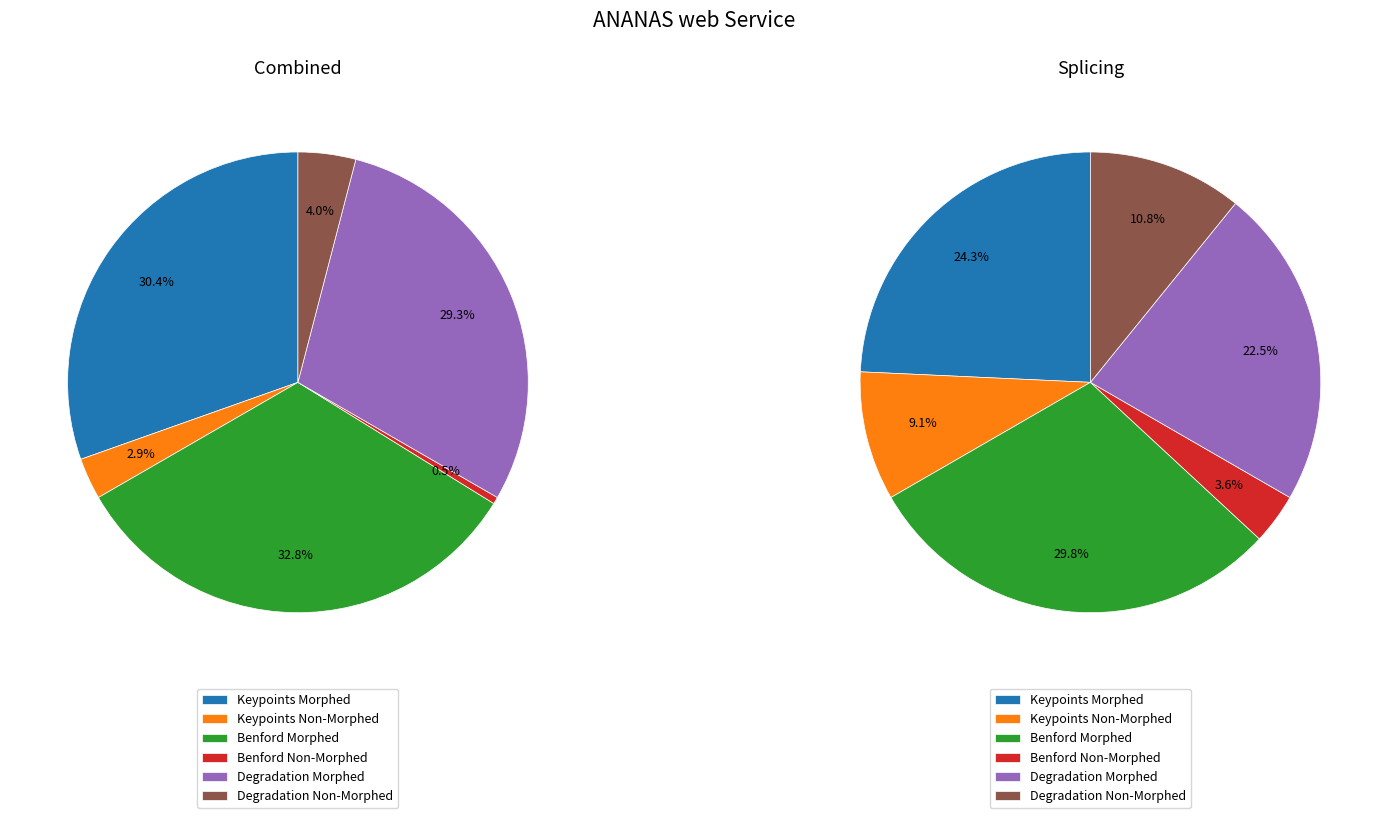

To the nearest percent, what percentage of the pie is Degradation Non-Morphed?

11%